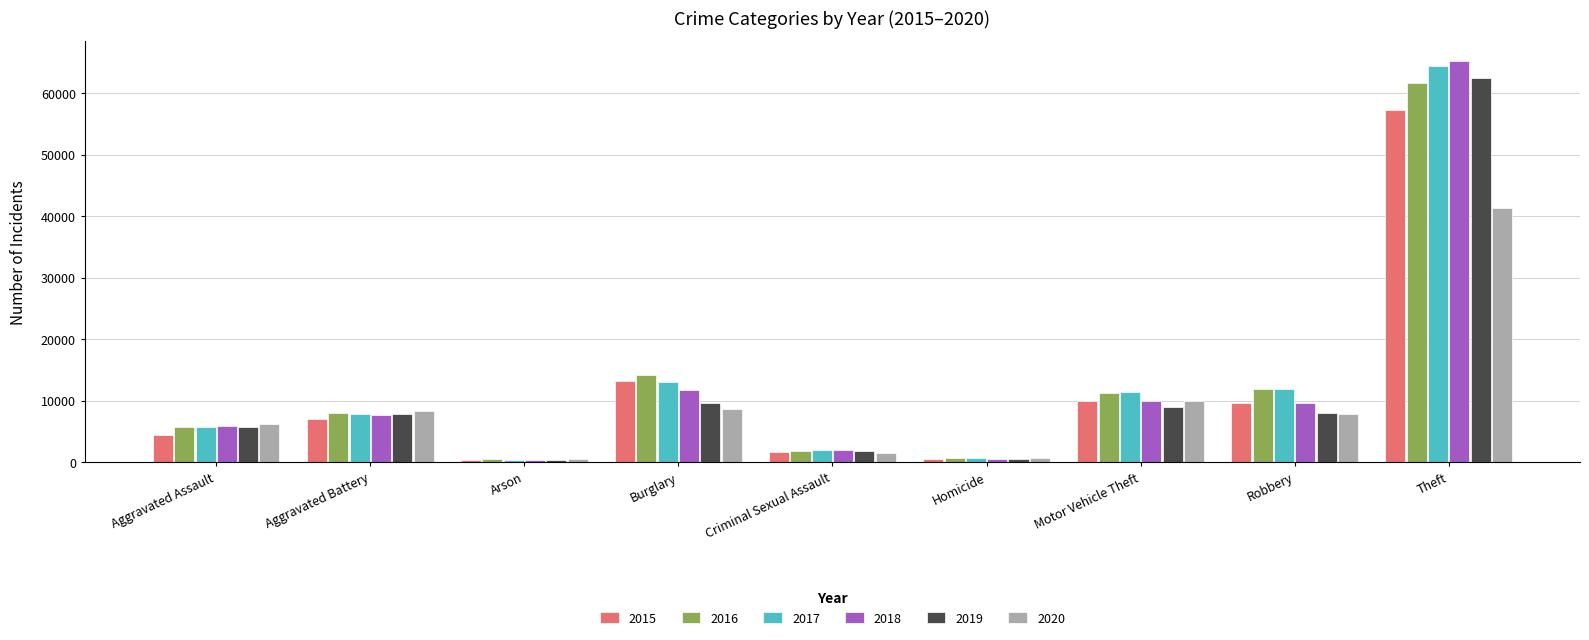

At which category is the sum across all series the highest?

Theft